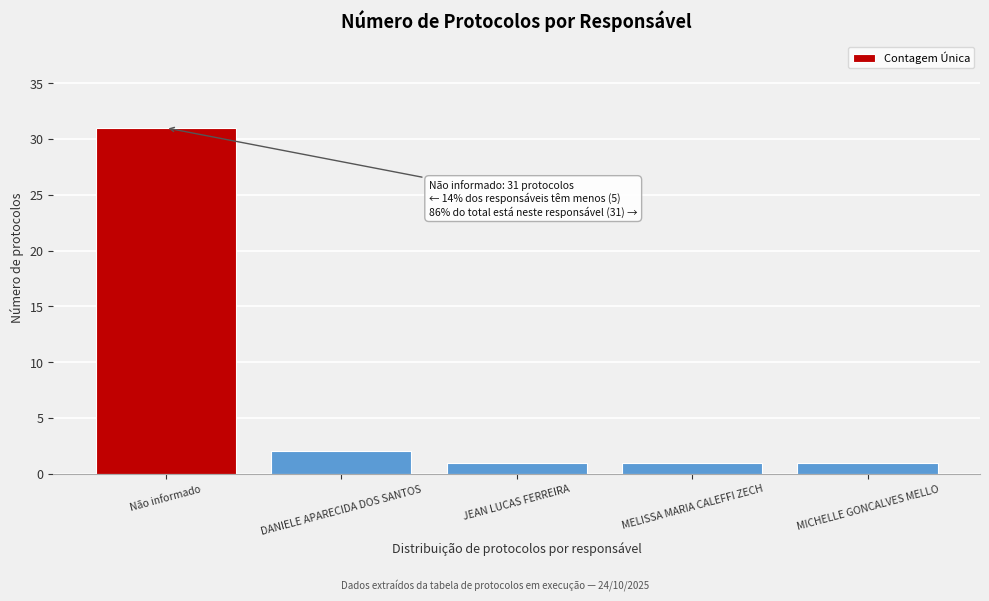

Reading right to left, transcribe all the data shown in this chart.

MICHELLE GONCALVES MELLO=1	MELISSA MARIA CALEFFI ZECH=1	JEAN LUCAS FERREIRA=1	DANIELE APARECIDA DOS SANTOS=2	Não informado=31